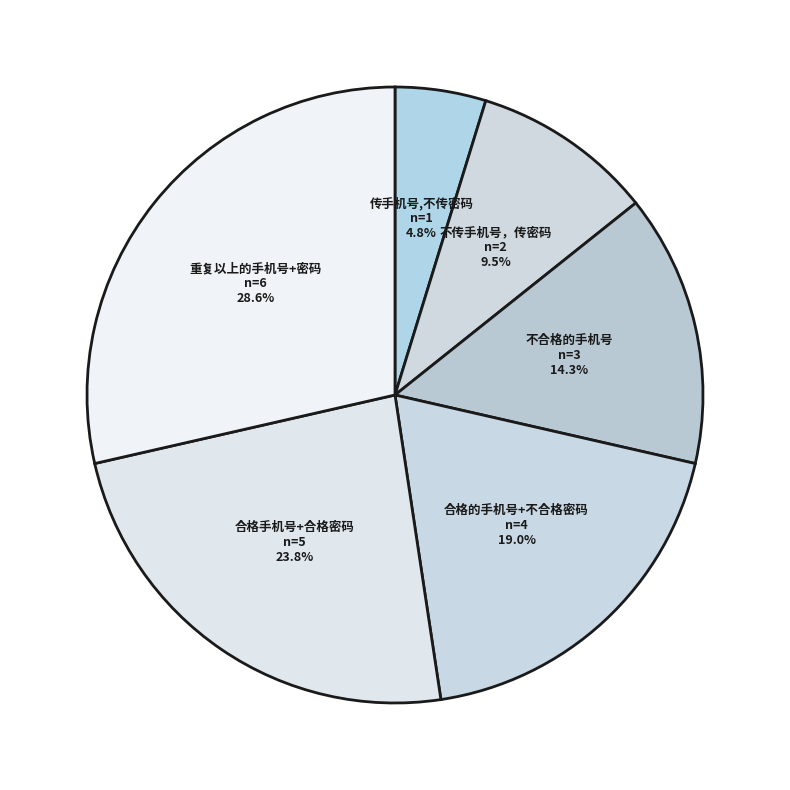

Between 重复以上的手机号+密码 and 不传手机号，传密码, which is larger?

重复以上的手机号+密码